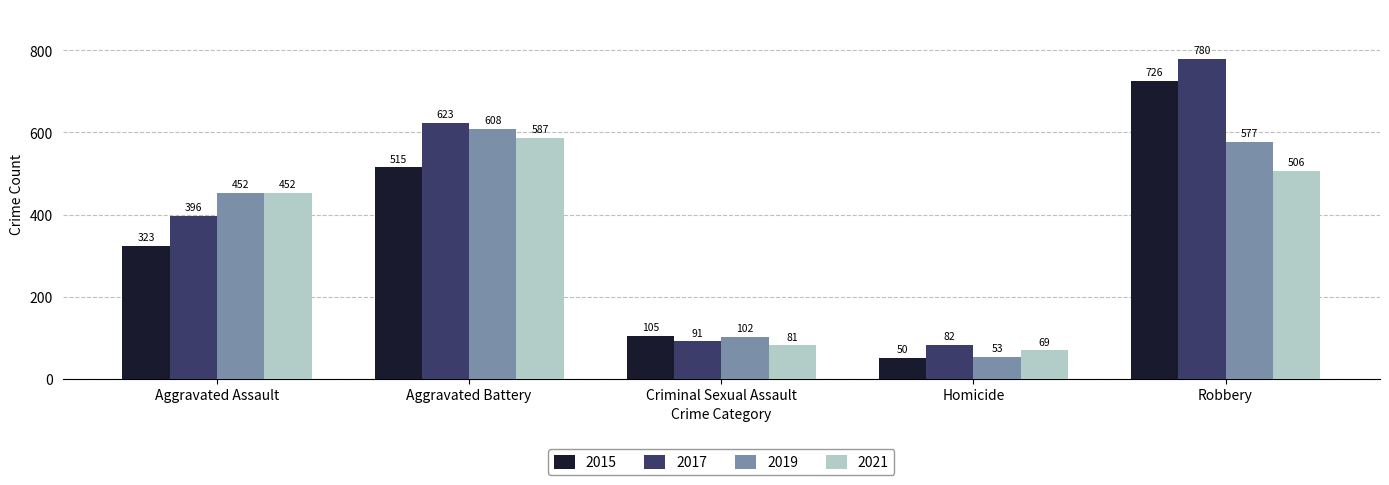

Which series changed the most between Aggravated Assault and Aggravated Battery?

2017